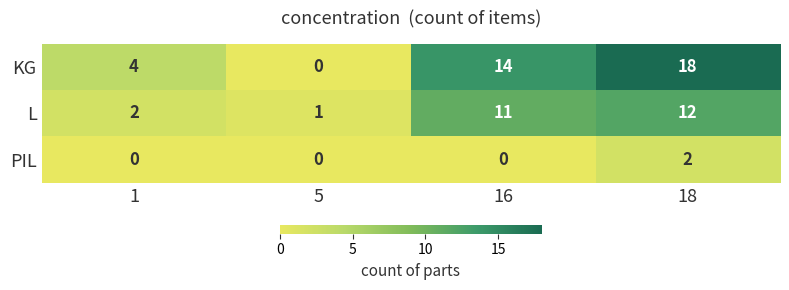

What is the spread (max minus min) of values at 16?

14